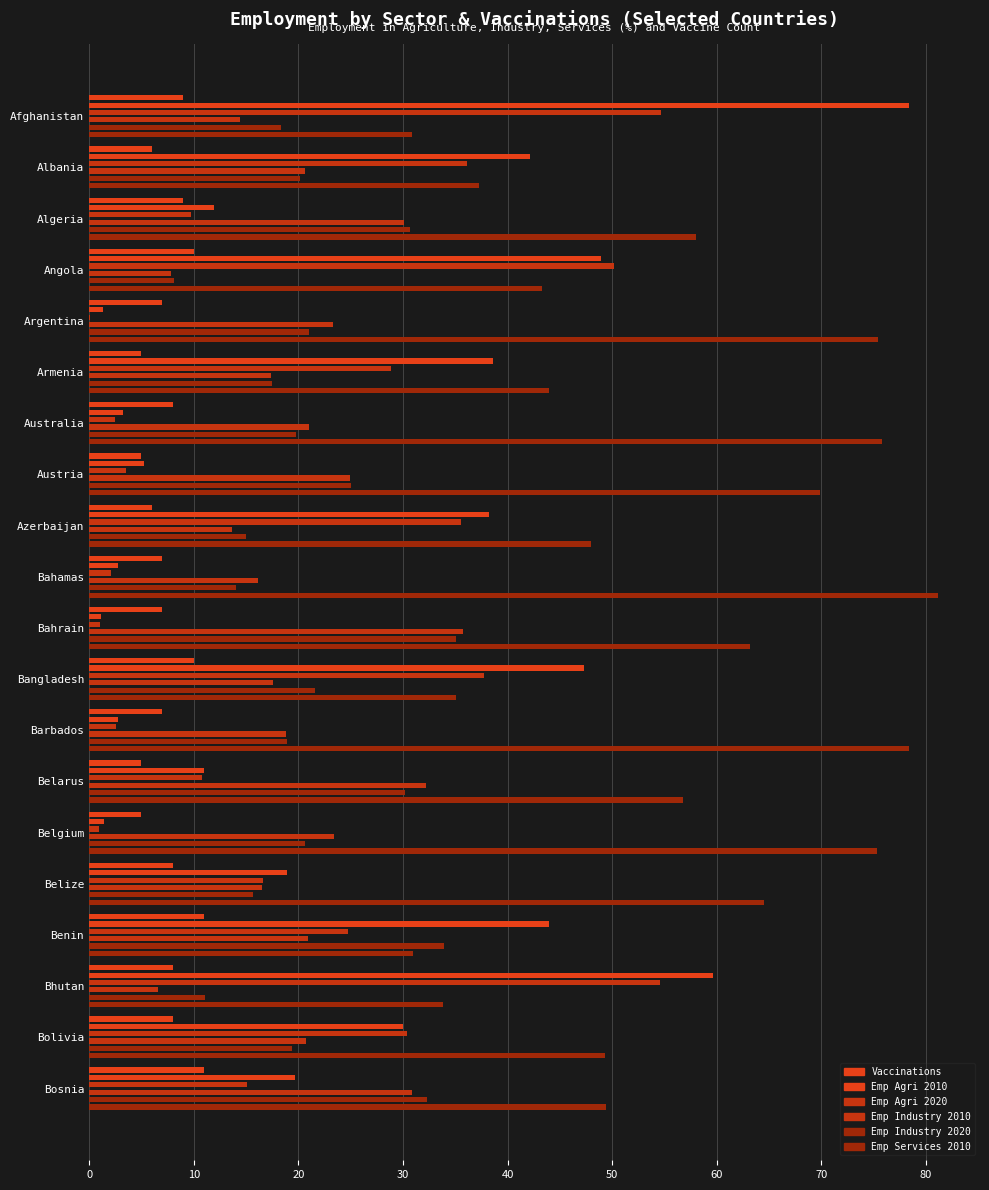

What is the approximate value of Emp Industry 2010 at Bahrain?

35.7